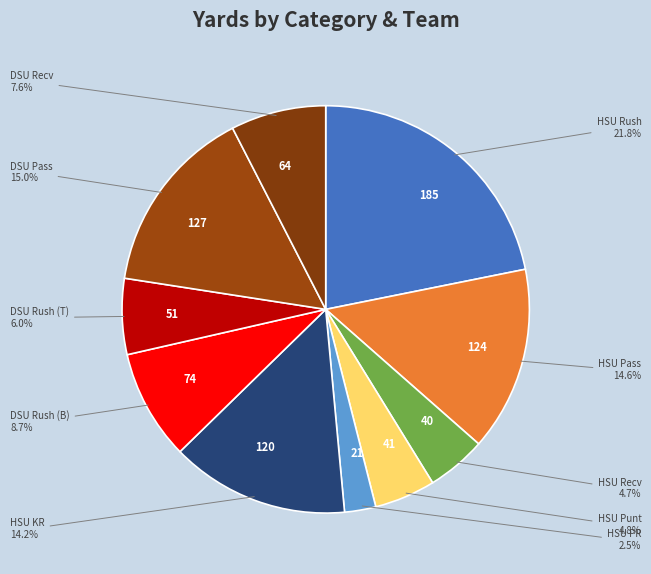

What percentage is NOT represented by 51?

94.0%